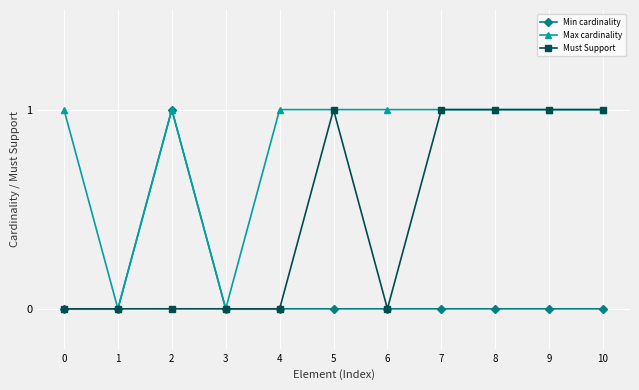

The Min cardinality series shows 0 at 10. True or false?

True